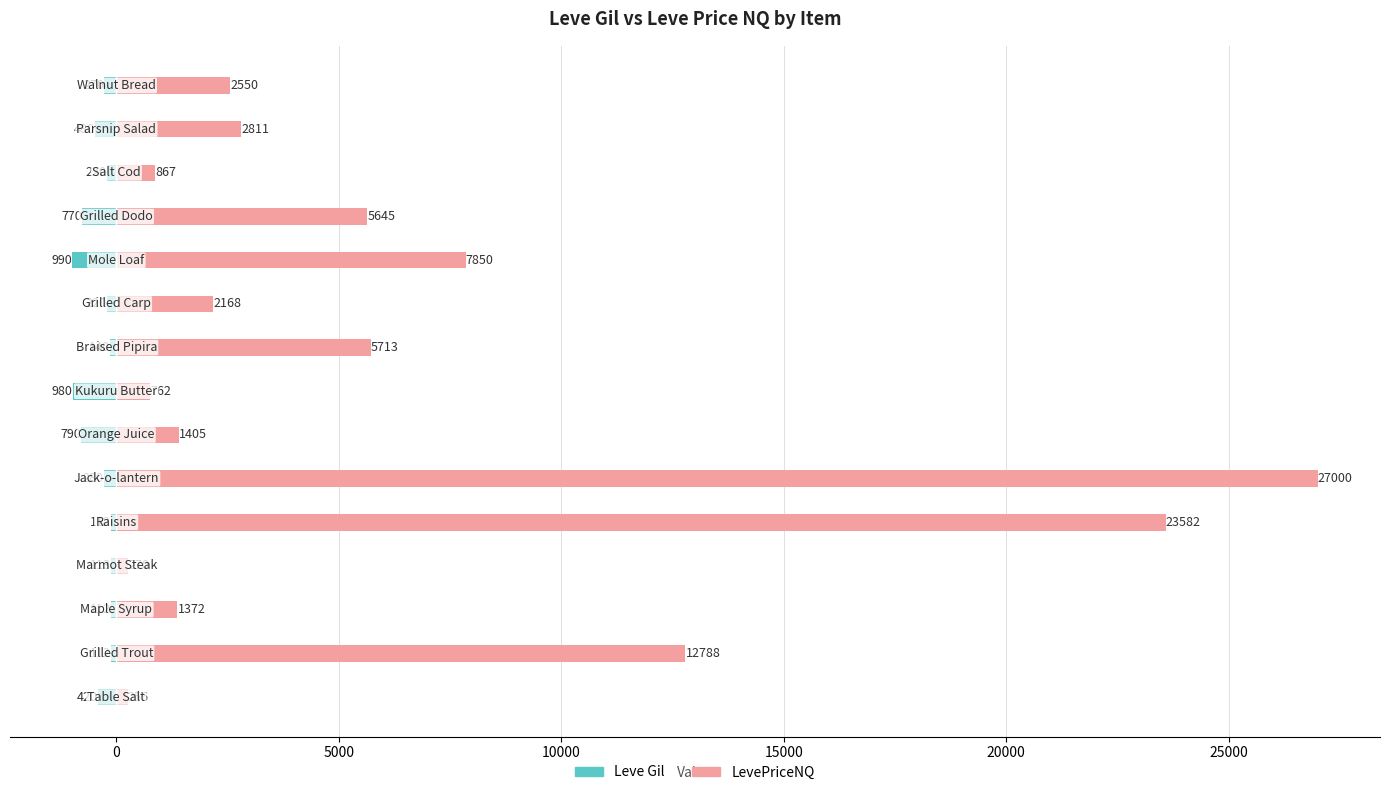

The Leve Gil series shows -190.4 at 8. True or false?

False